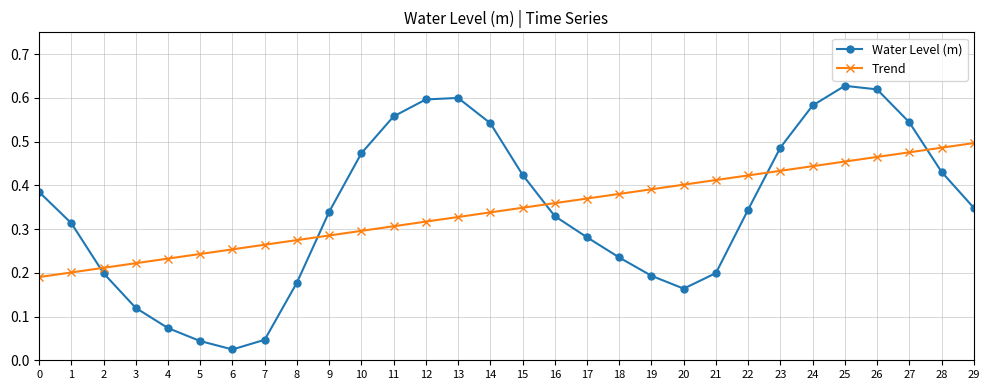

What is the sum of all Water Level (m) values?

10.3